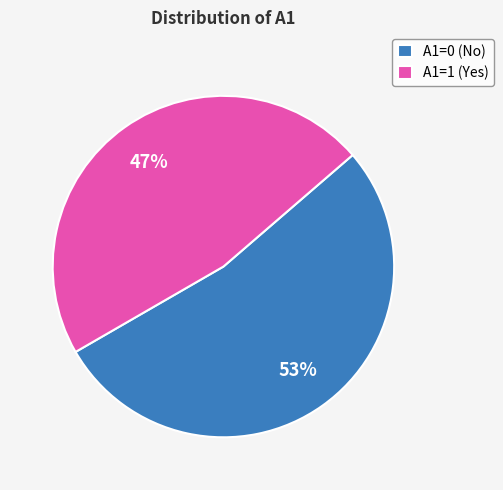

Combined, do A1=1 (Yes) and A1=0 (No) account for over 50%?

Yes